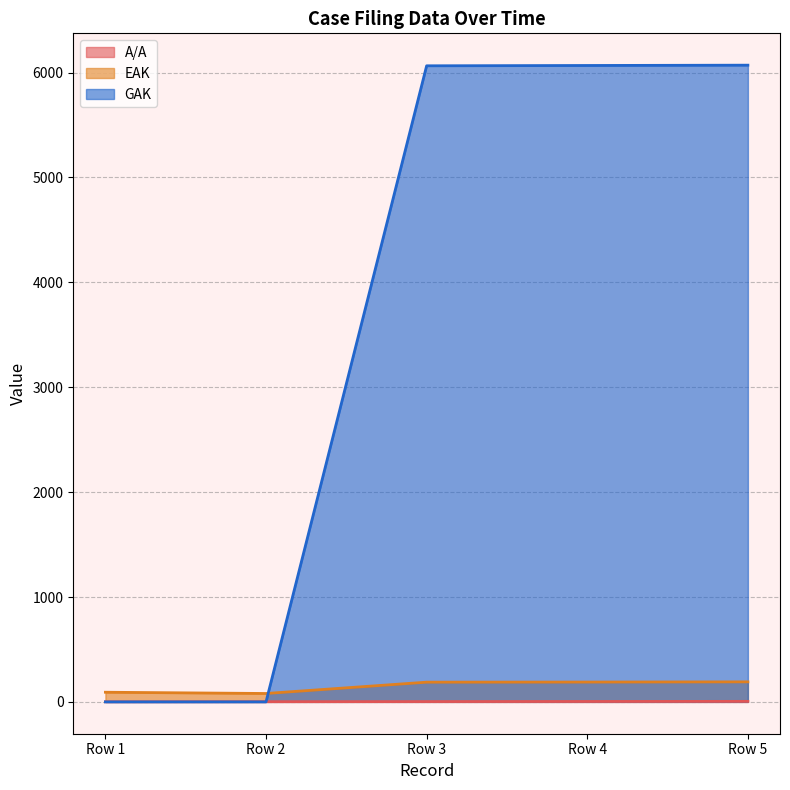

What is the average value of the GAK series?

3641